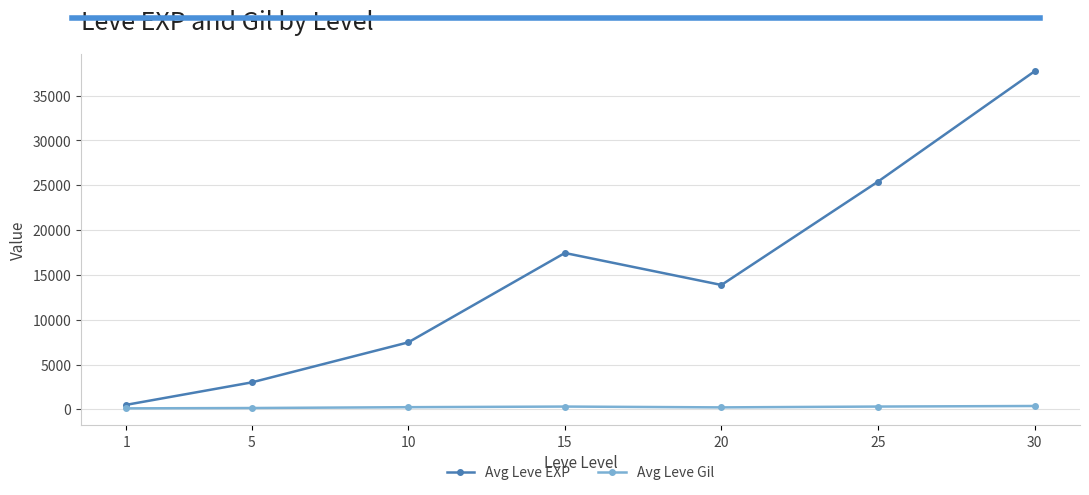

Between 5 and 30, which series saw the biggest shift?

Avg Leve EXP